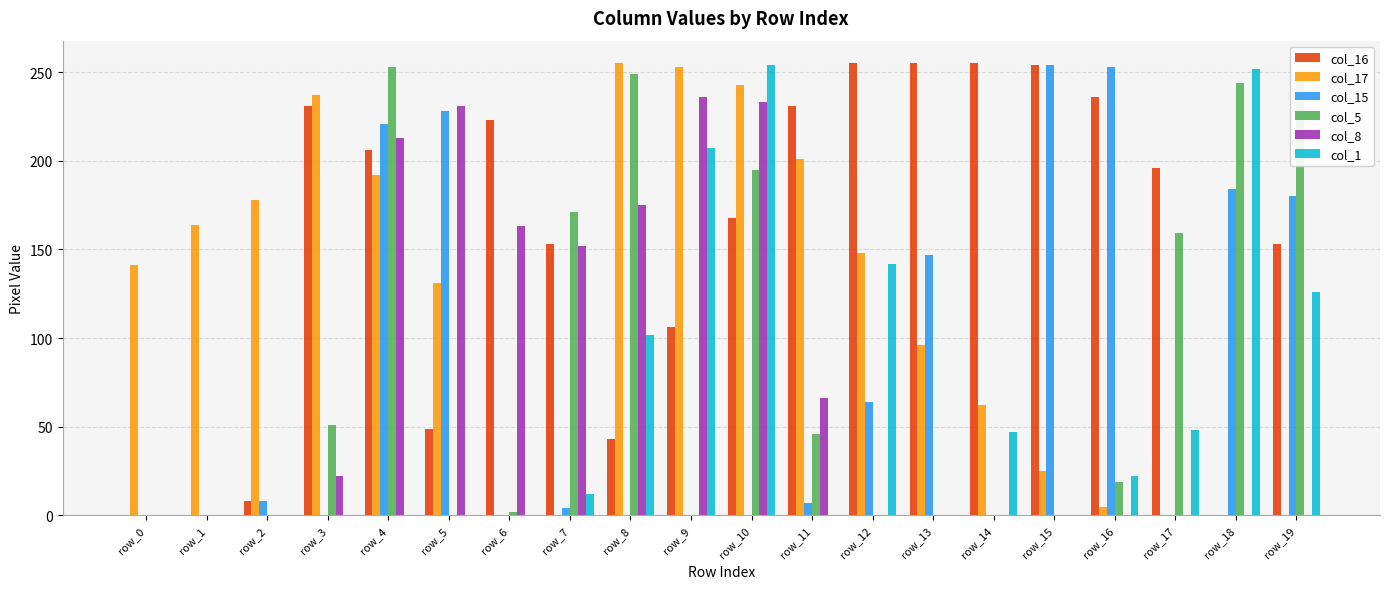

Are the bars grouped side by side (vs. stacked)?

Yes